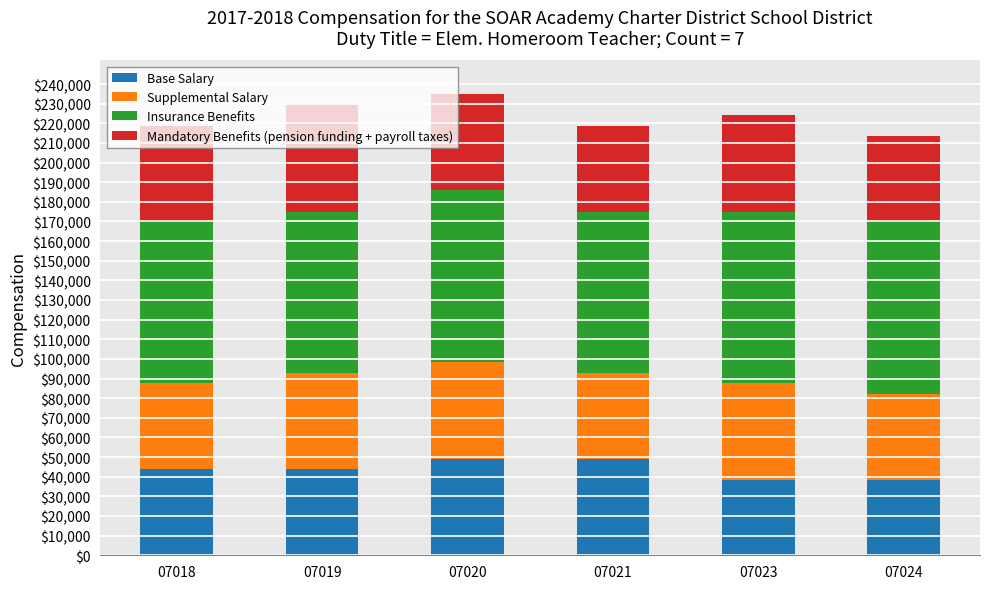

What is the sum of the Base Salary values at 07024 and 07021?

87500.0